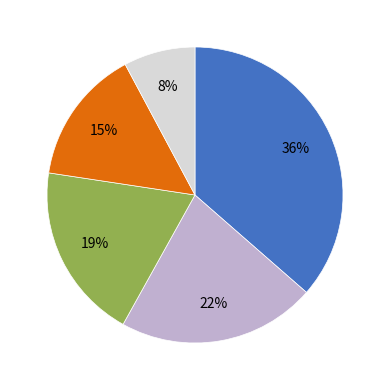

Is there any slice that represents more than half of the pie?

No